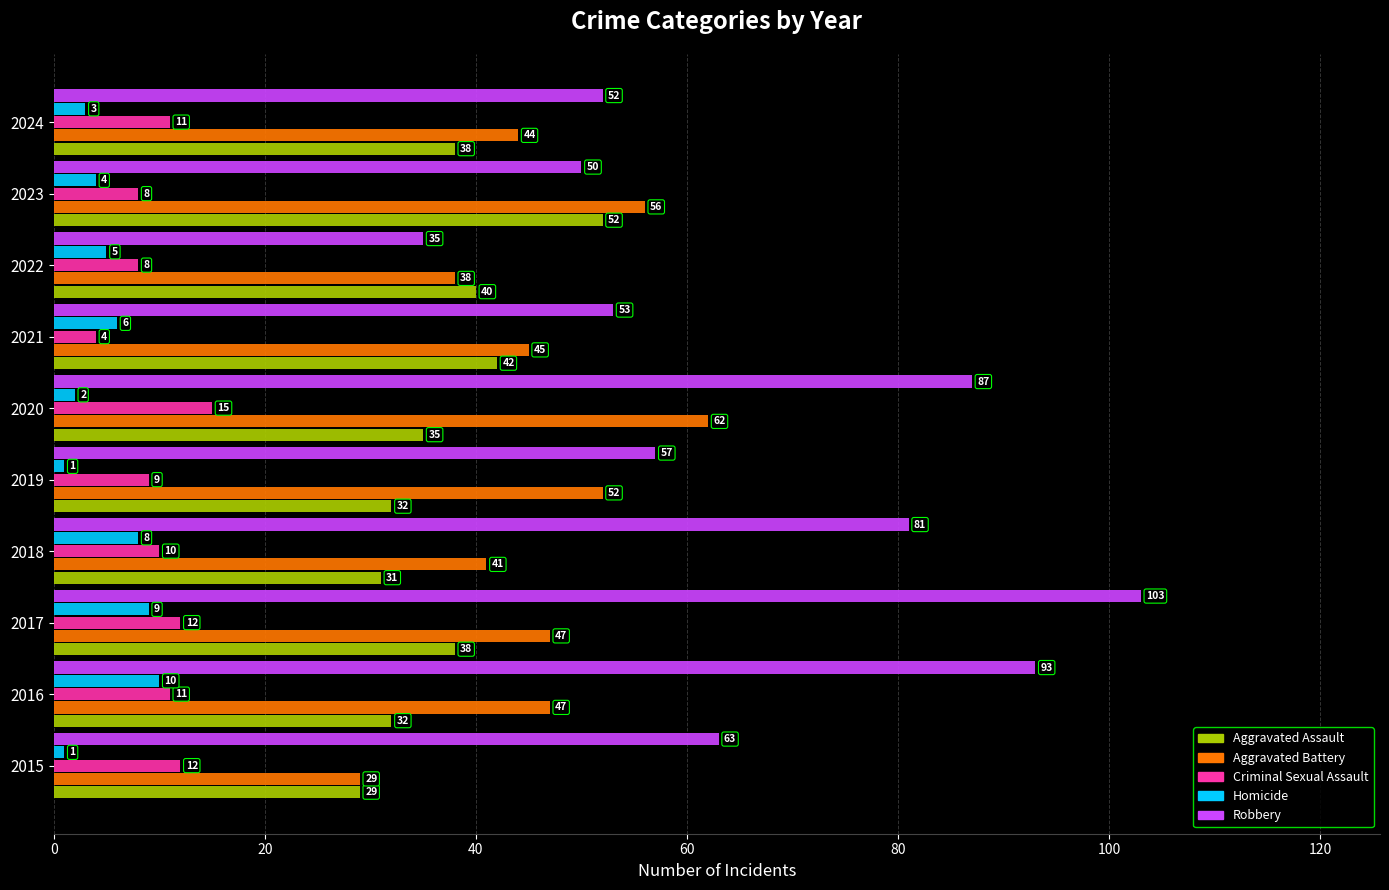

Rank the series at 2022 from highest to lowest value.

Aggravated Assault, Aggravated Battery, Robbery, Criminal Sexual Assault, Homicide